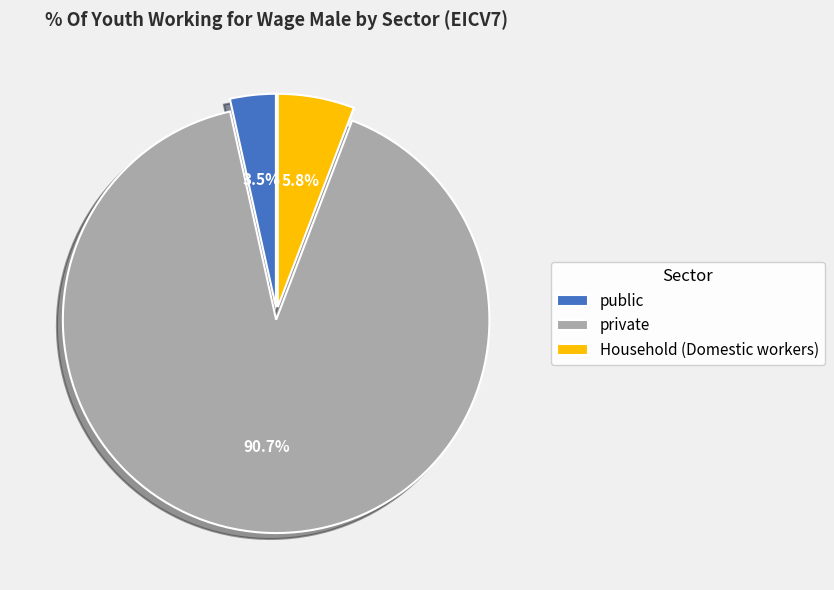

What percentage is the private slice, to the nearest percent?

91%